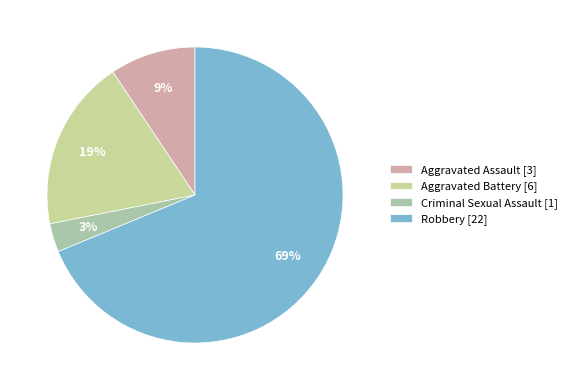

Count the number of slices in the pie.

4